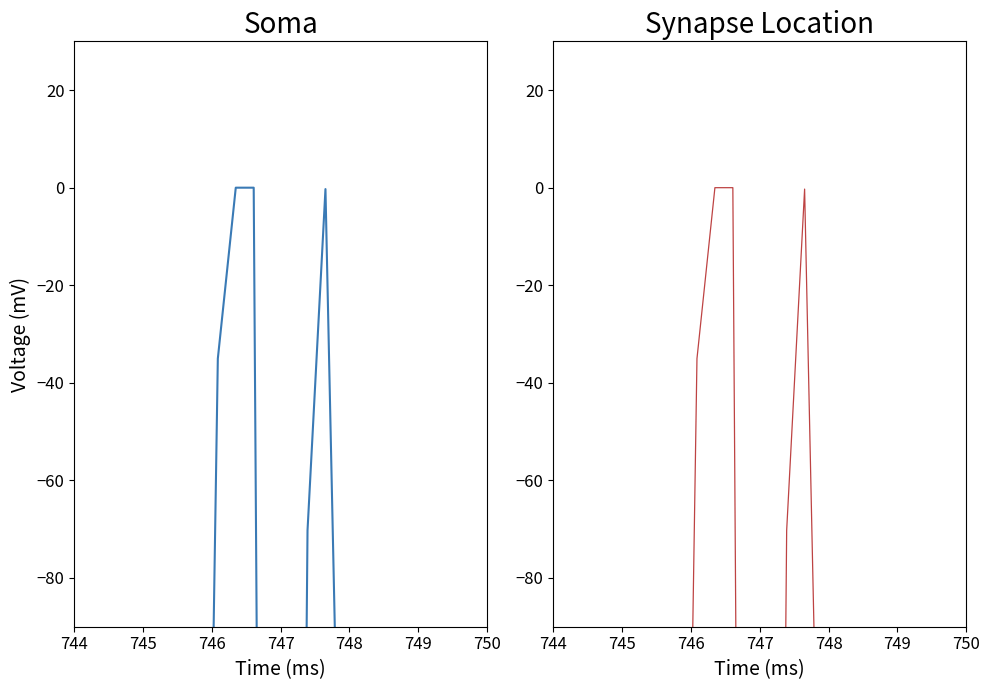

True or false: row_0.0 has a value of -408.0 at 750.

True